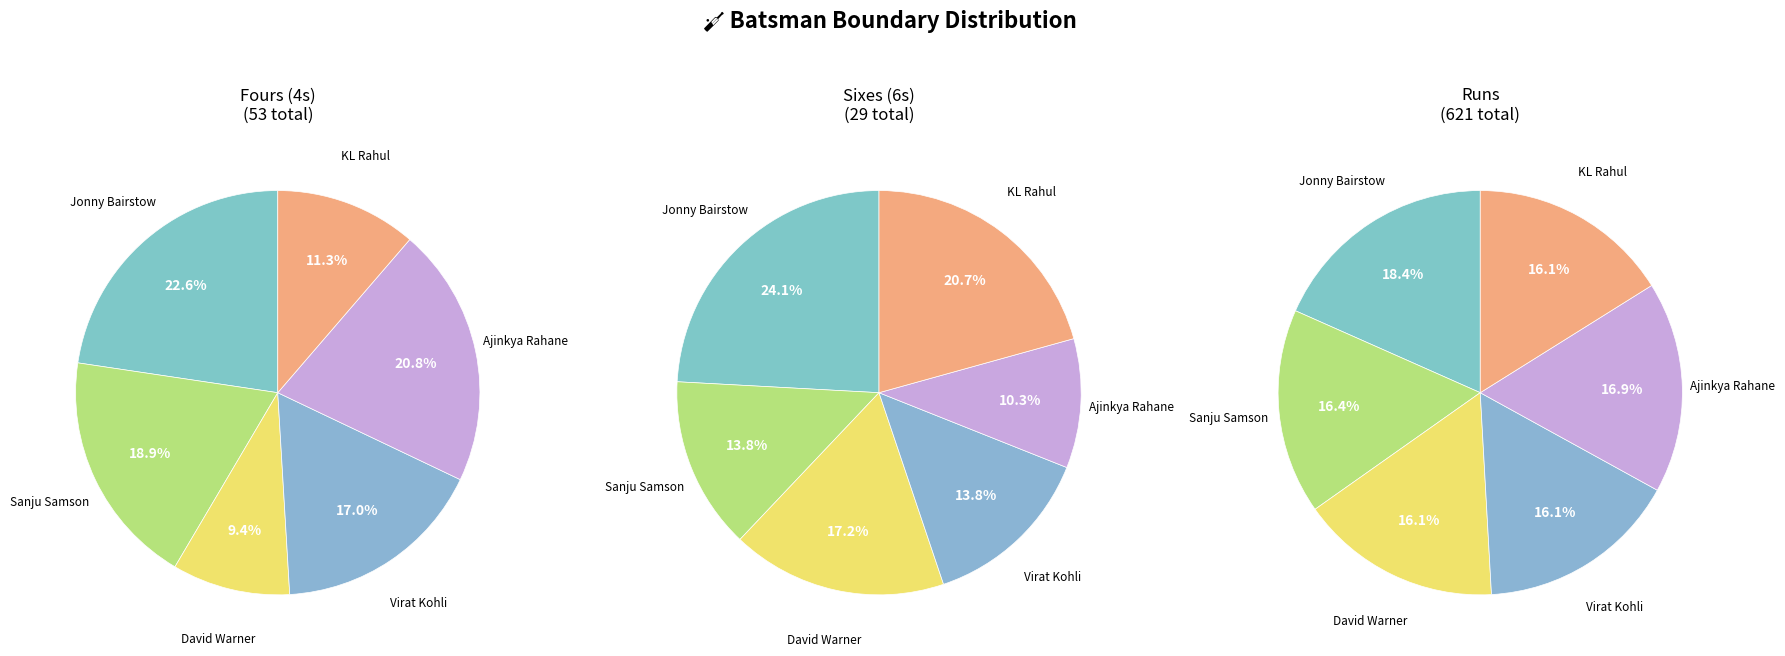

Combined, what portion of the pie is 5 and values_runs?

20.8%